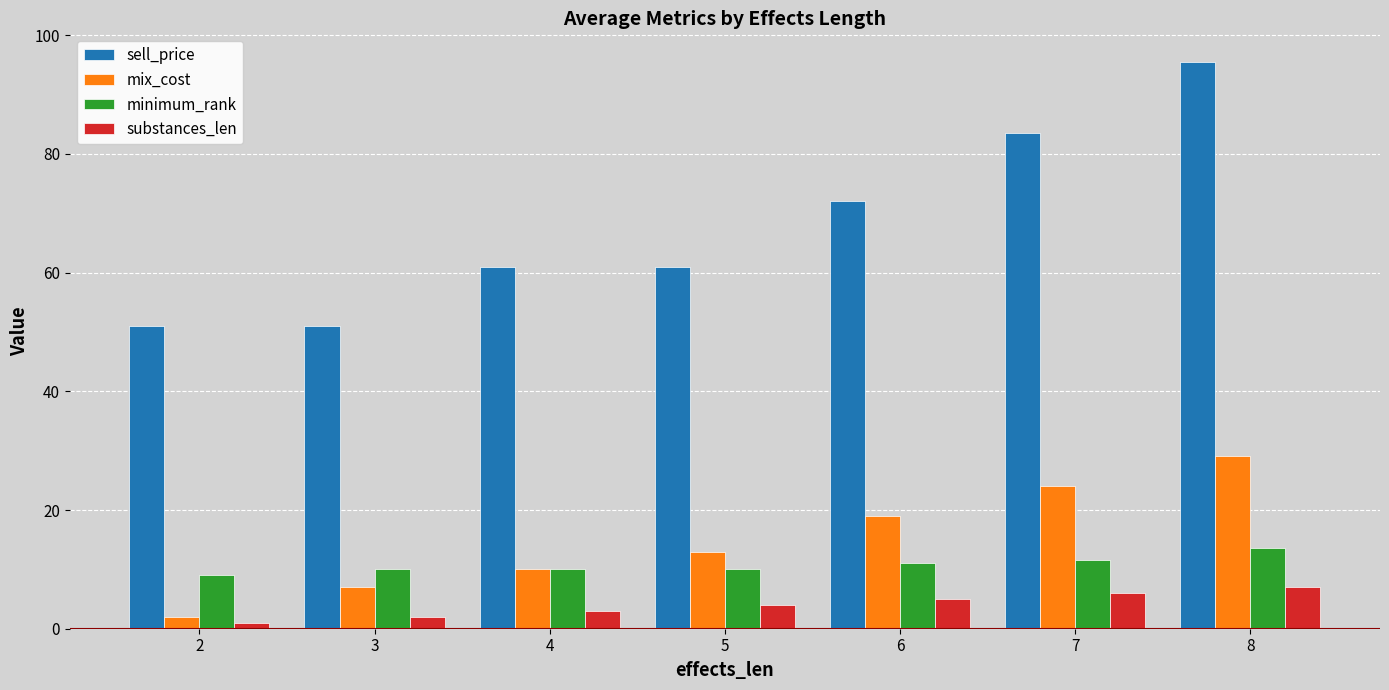

What is the total value across all series at 5?

88.0